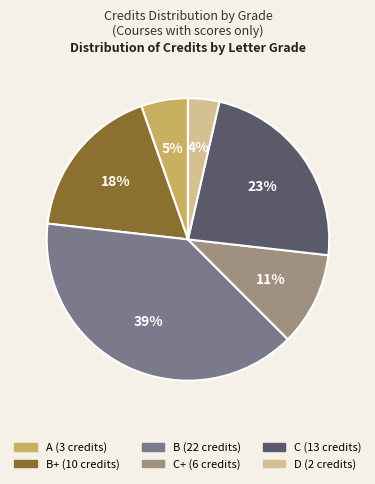

To the nearest percent, what is the average slice percentage?

17%